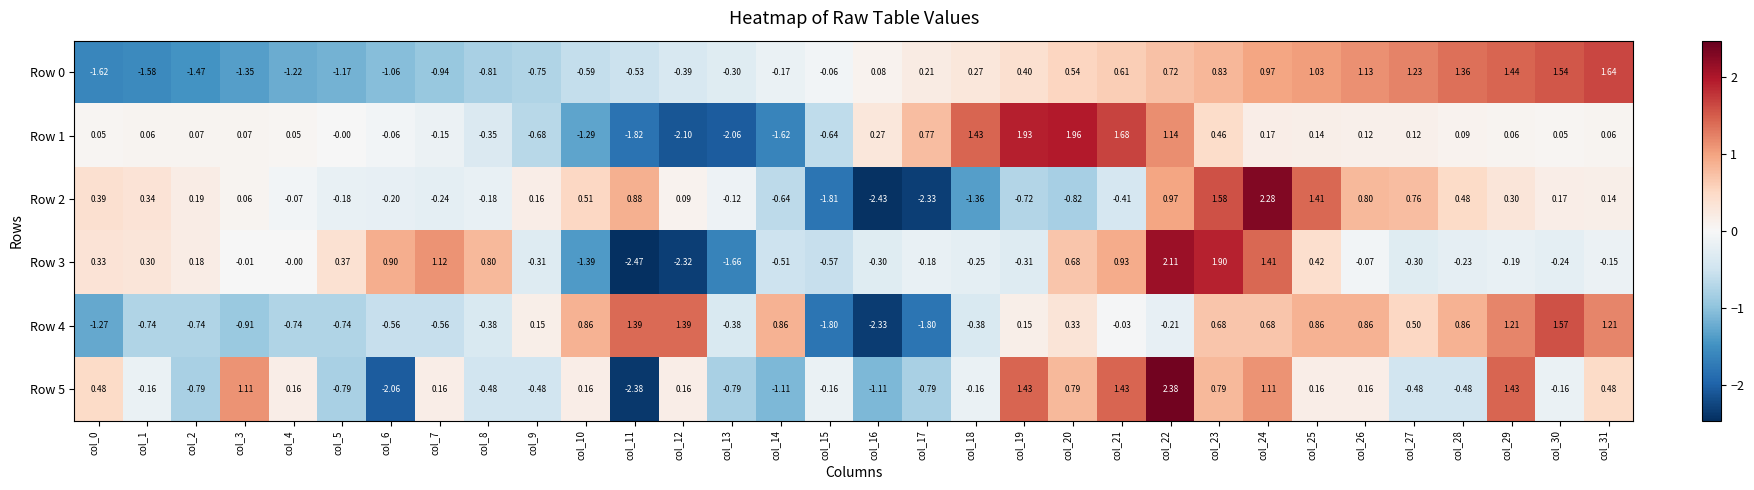

What is the difference between the highest and lowest values at col_6?

3.0